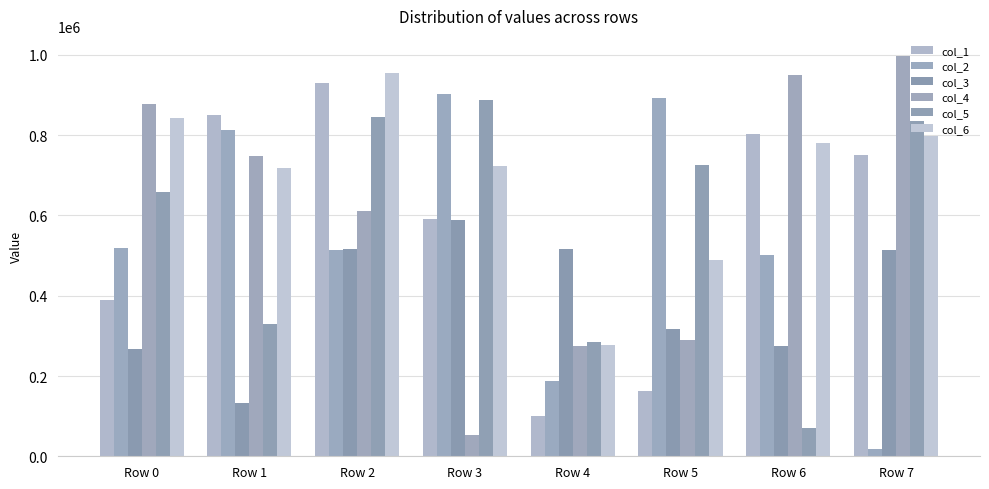

How many data points in col_3 are less than 513880?

4